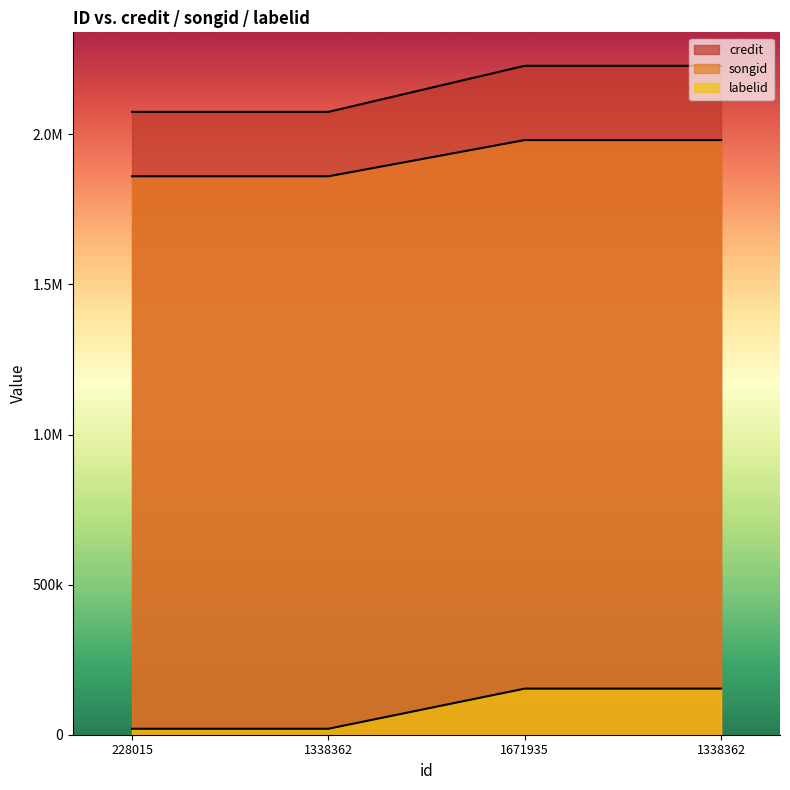

True or false: credit has more than 1 points higher than both neighbors.

False